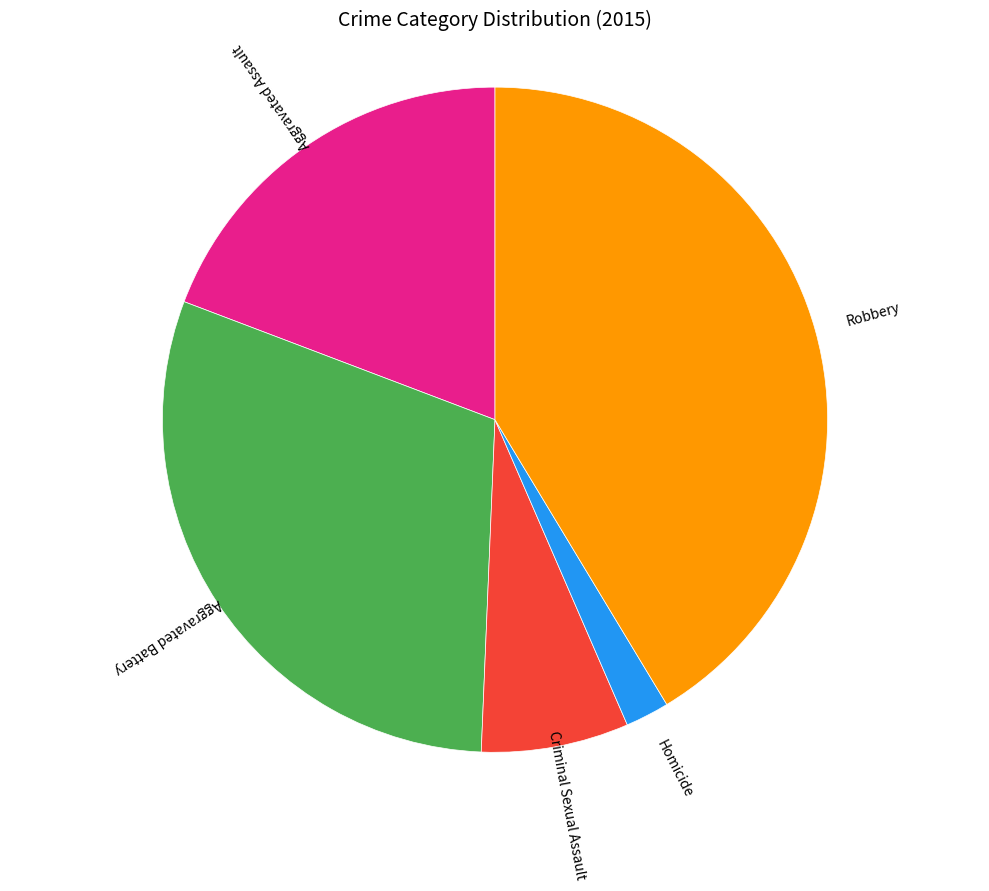

True or false: Robbery accounts for 41% of the total.

True